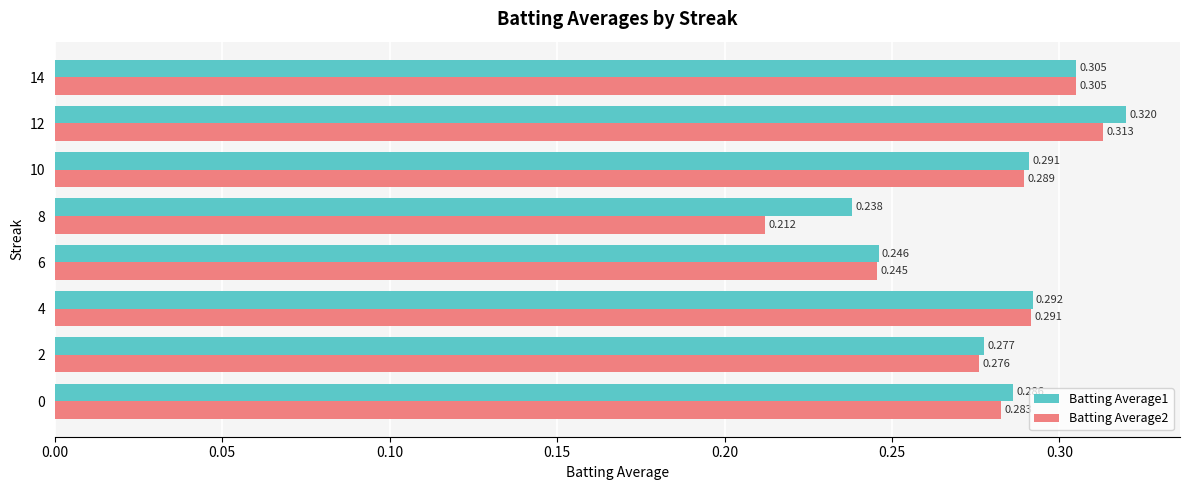

How many series are shown in this chart?

2